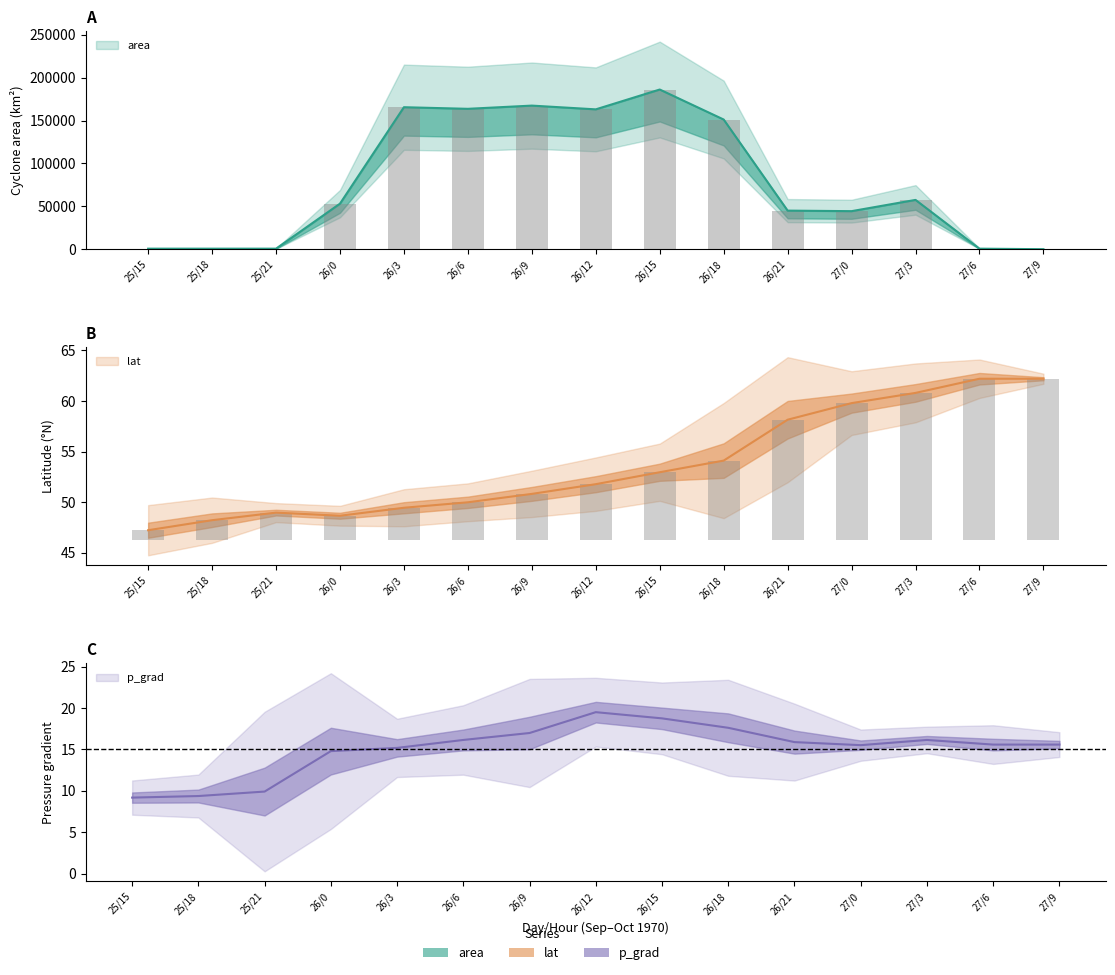

What is the value of the p_grad bar at the 5th from the left?

15.2